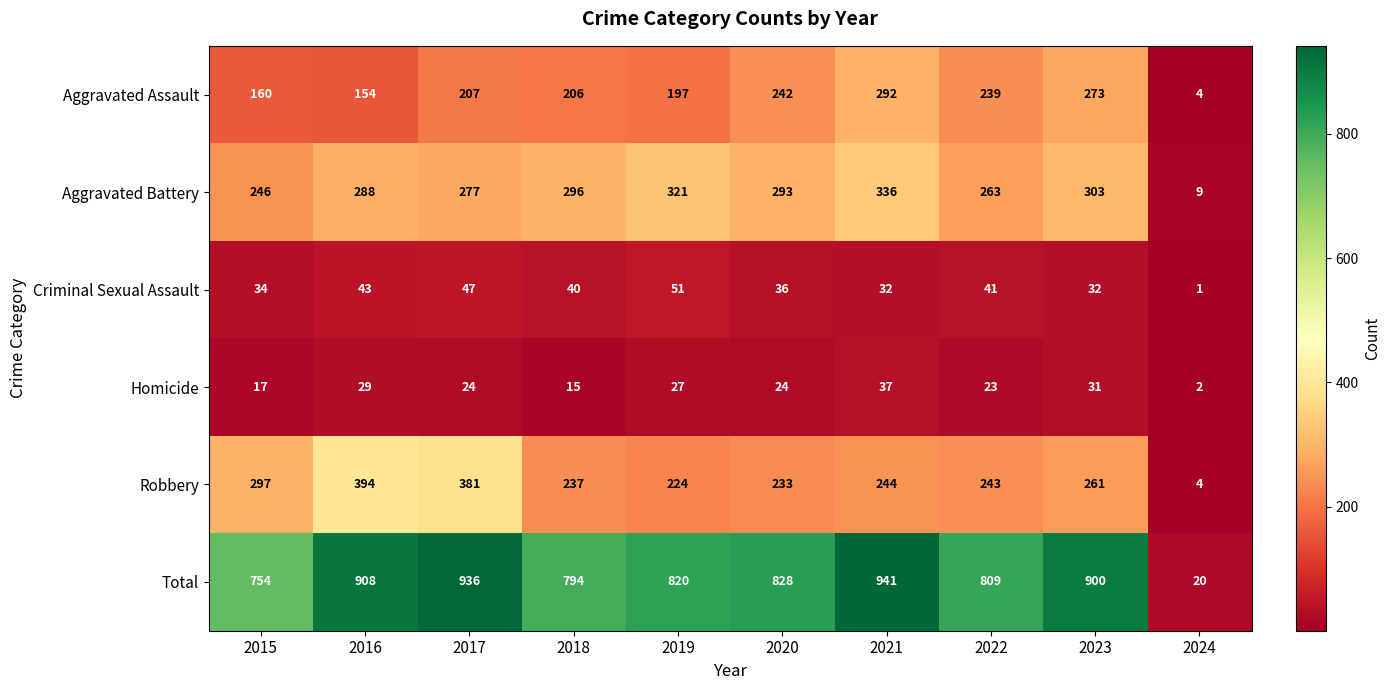

What is the maximum value shown in the chart?

941